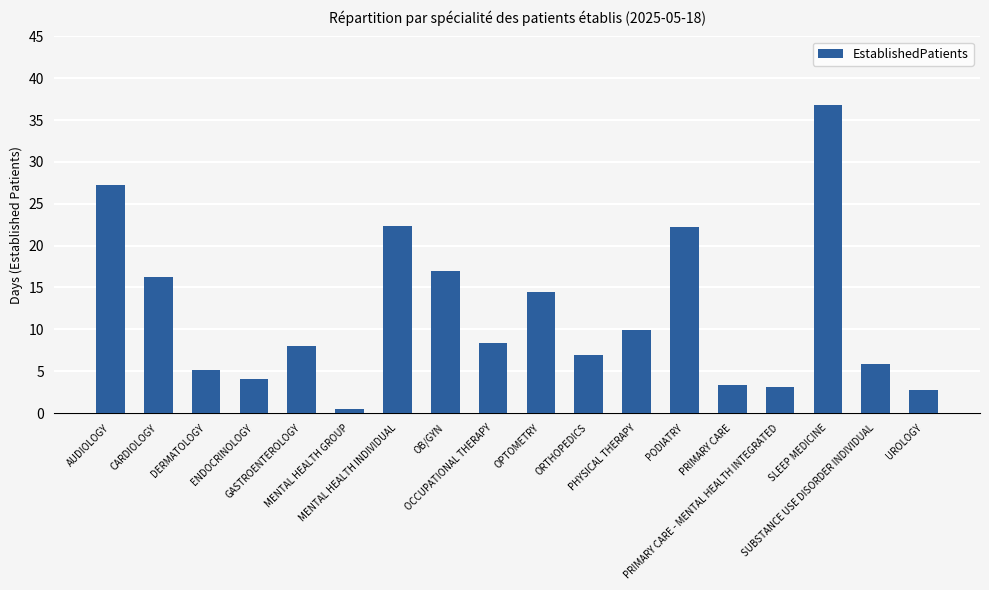

At which label does the data first exceed 8?

AUDIOLOGY